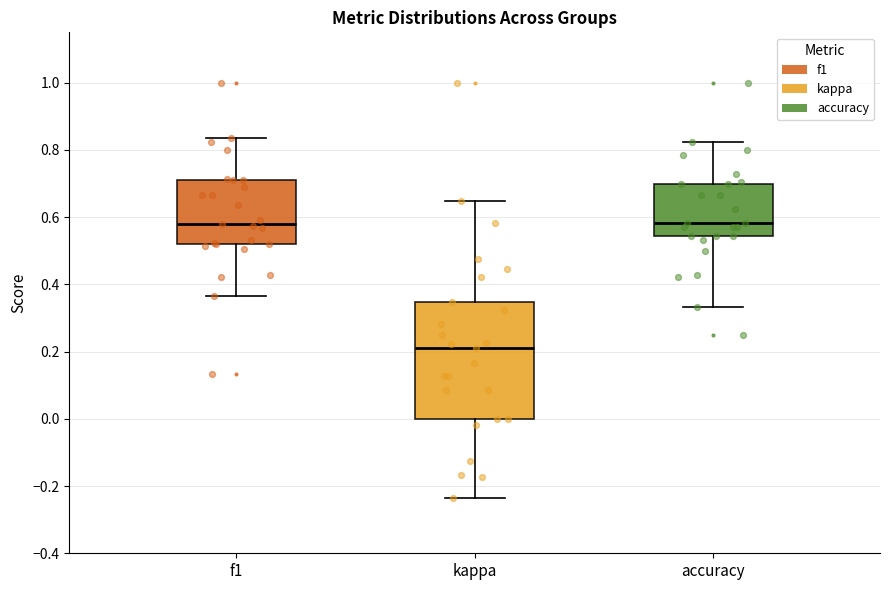

Comparing the boxes themselves (not the whiskers), which one is the tallest?

kappa